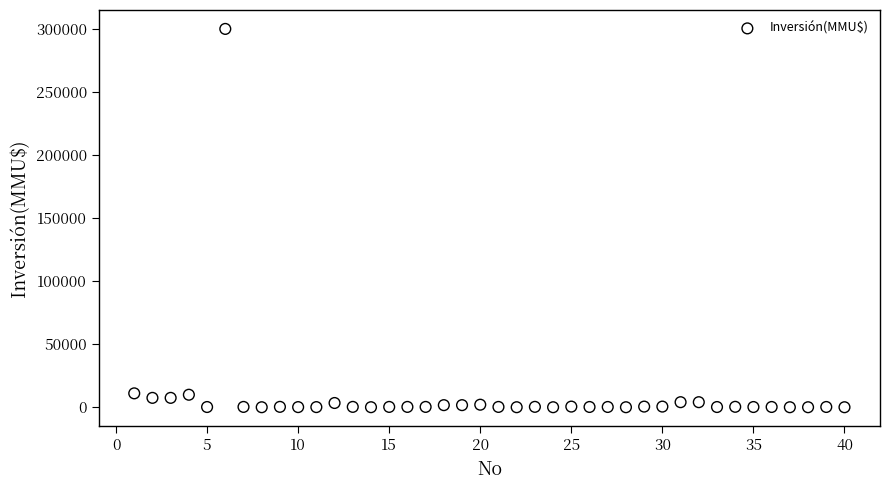

What is the range of Y values (max minus min)?

300000